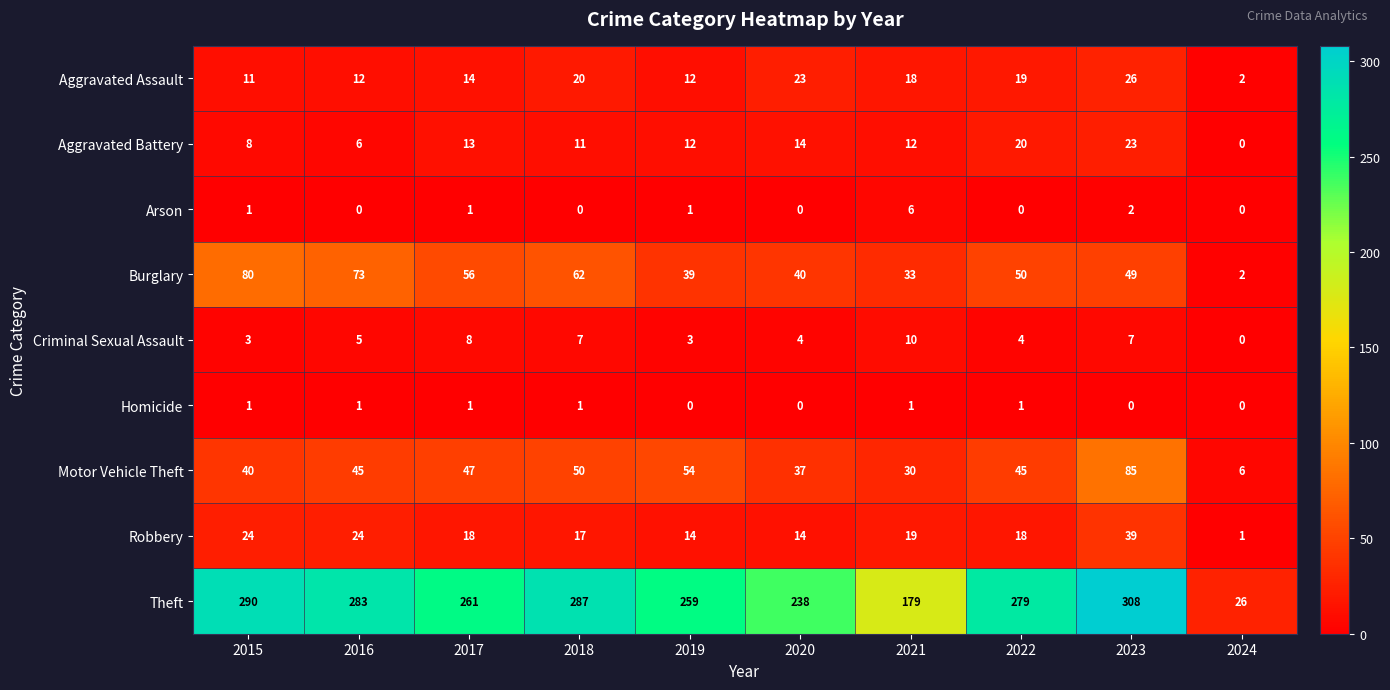

Which series has the widest spread of values?

Theft